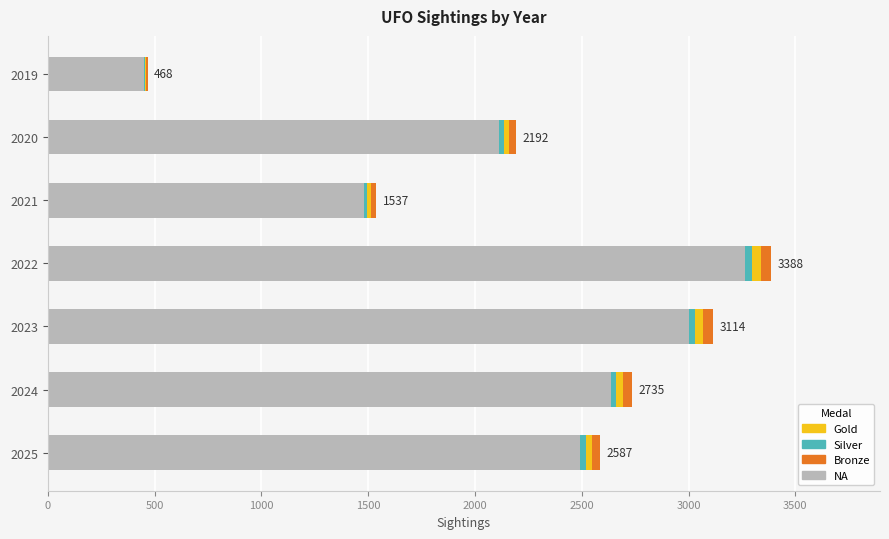

Rank the series at 2023 from lowest to highest value.

Silver, Gold, Bronze, NA